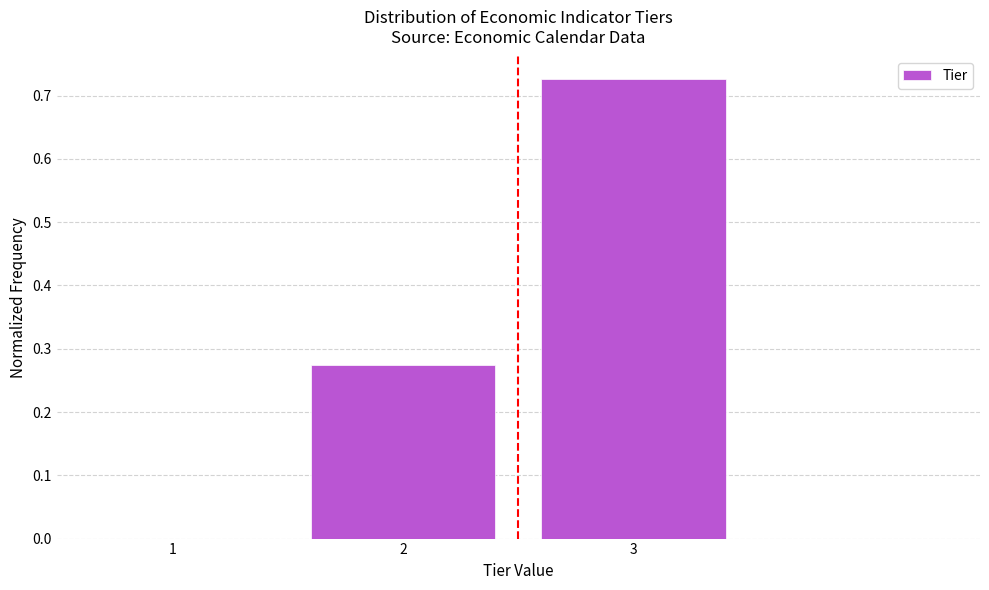

Reading left to right, transcribe this chart: for each bar, give the range it covers on the x-axis and its height. The values are not printed on the chart, so give them approximately, as read against the axis.

0.5 to 1.5: 0
1.5 to 2.5: 0.27
2.5 to 3.5: 0.73